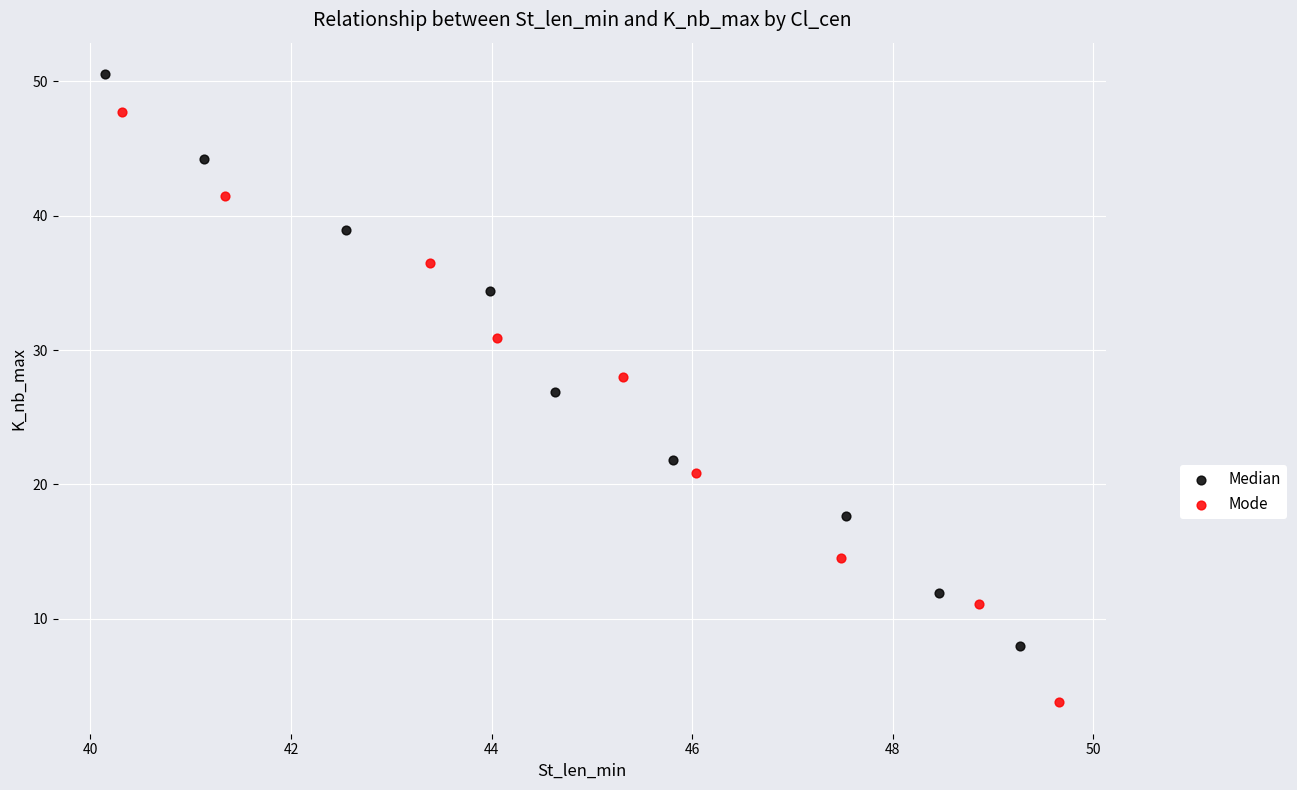

Which series reaches the maximum Y coordinate?

Median